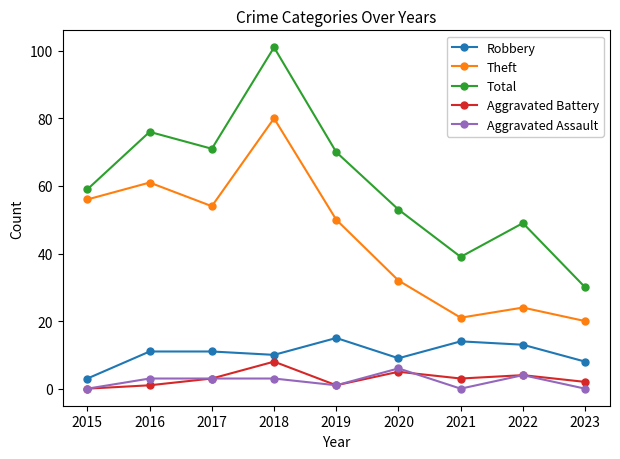

Rank the series by their maximum value, from lowest to highest.

Aggravated Assault, Aggravated Battery, Robbery, Theft, Total